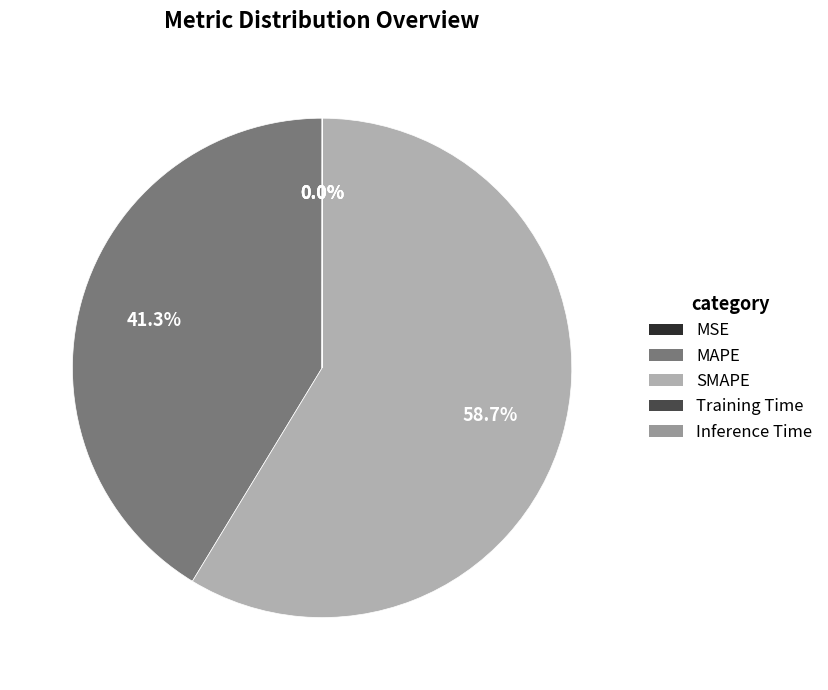

Combined, what portion of the pie is MAPE and Training Time?

41.3%